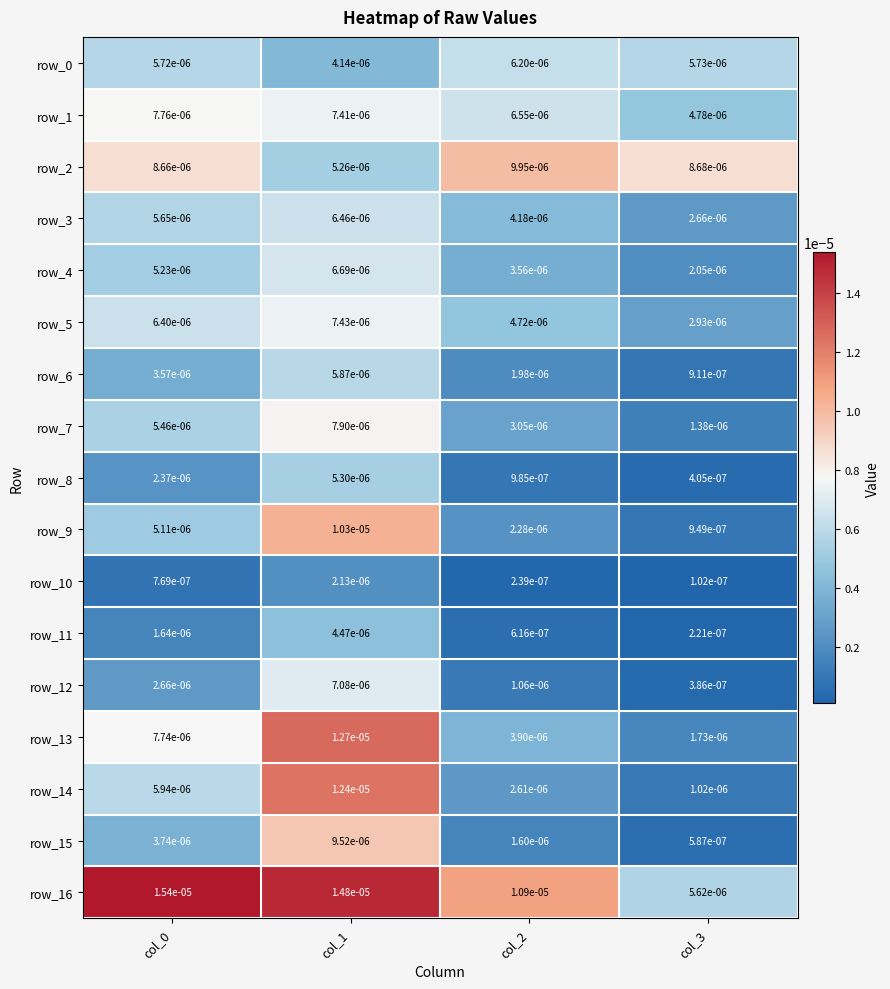

At which category is the sum across all series the highest?

col_1